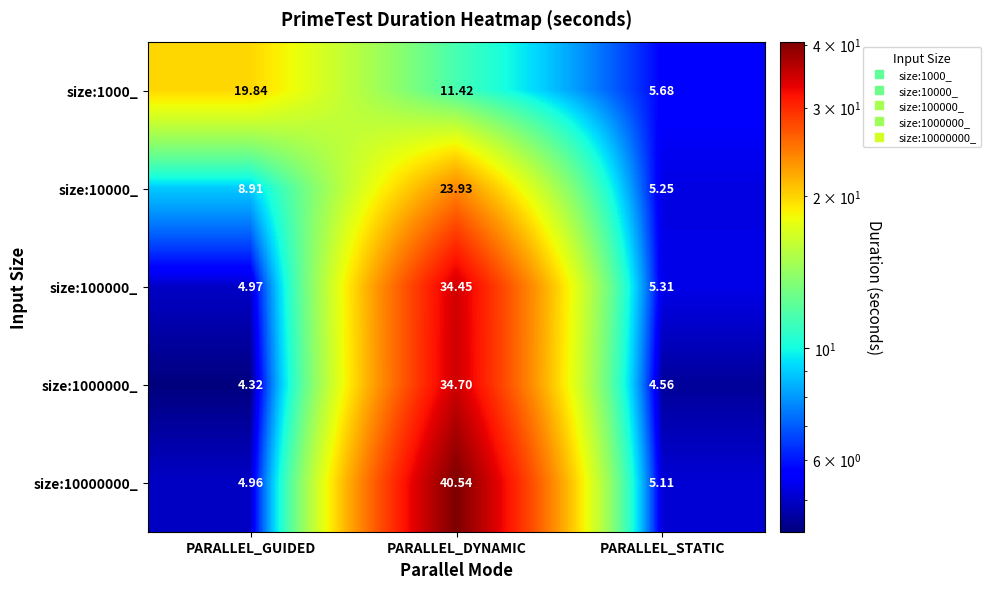

Where does the size:100000_ series first go above 5?

PARALLEL_DYNAMIC